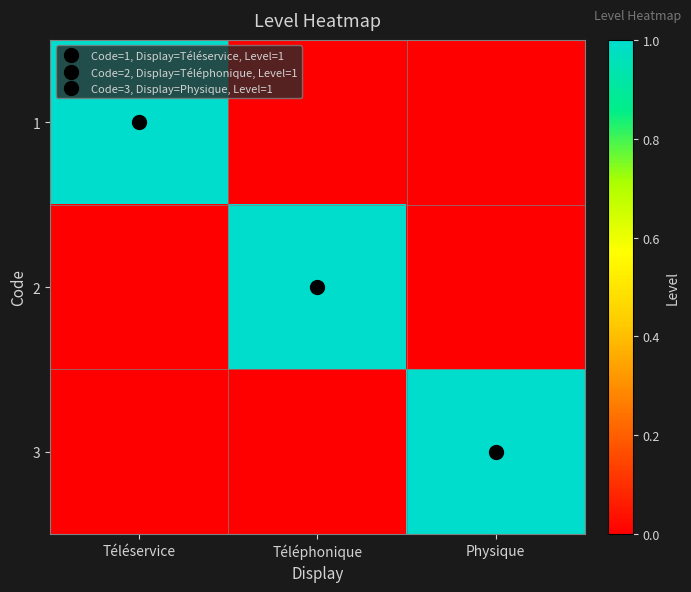

What is the total value across all series at Physique?

1